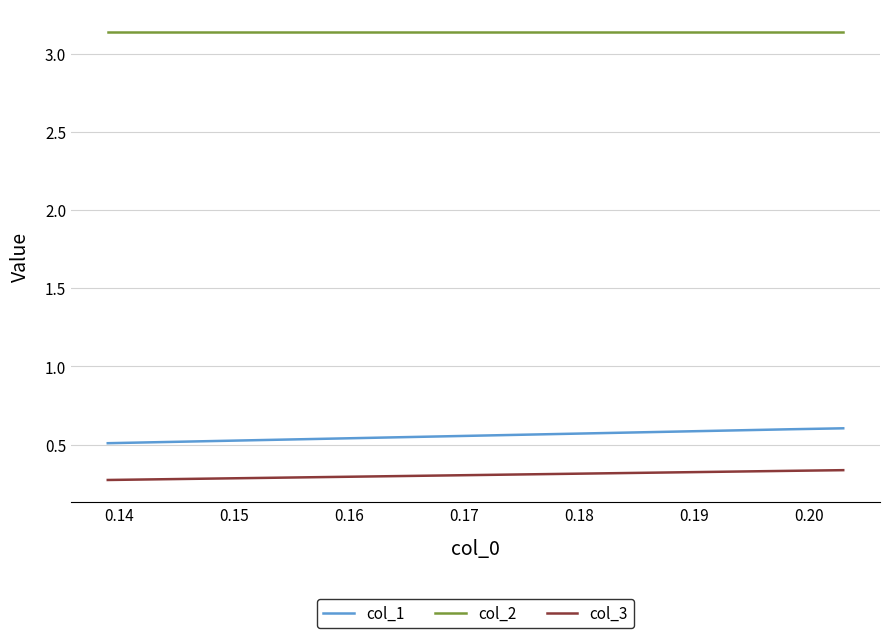

Which series has the largest total across all categories?

col_2